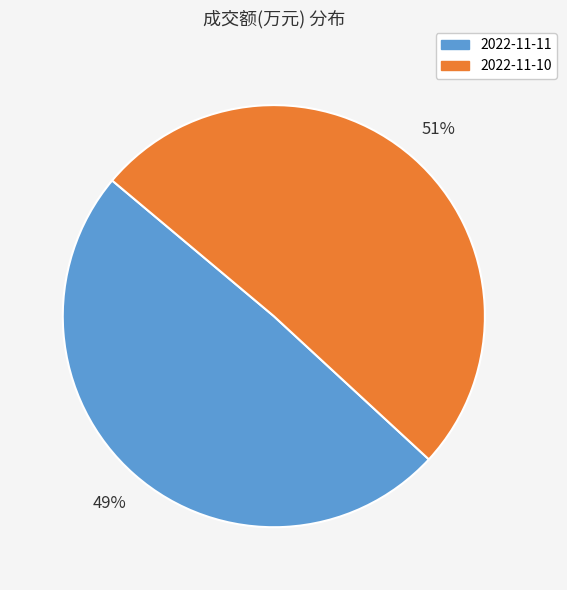

How many segments does this pie chart have?

2